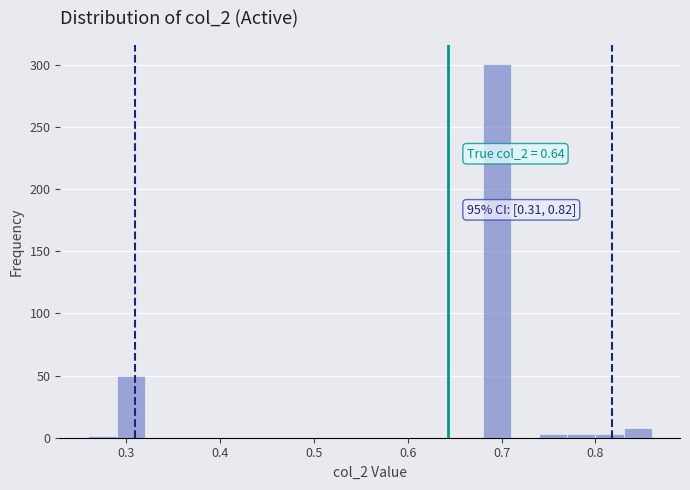

Around what value on the x-axis is the tallest bar? Give the approximate position of its centre, as read against the axis.

0.70